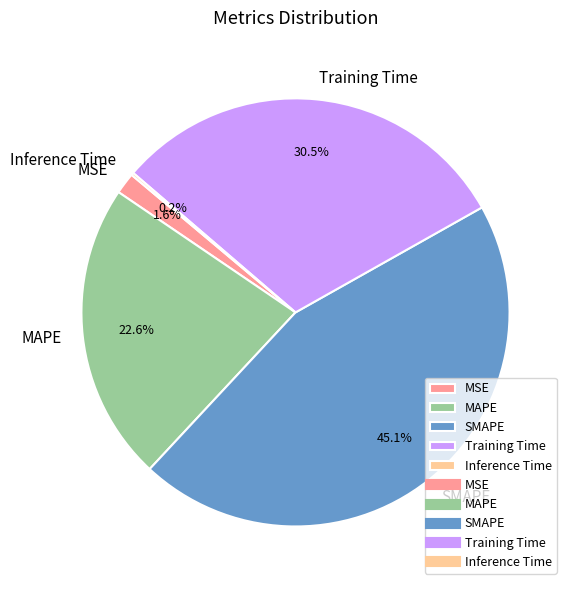

Is there any slice that represents more than half of the pie?

No